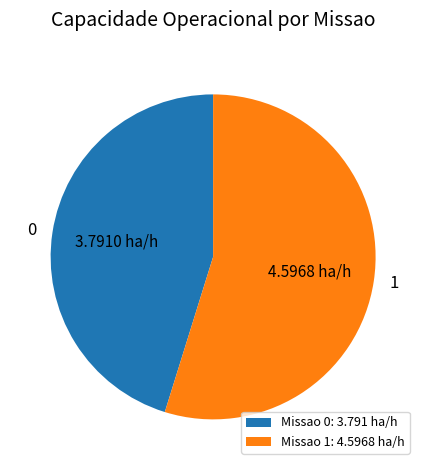

Is the sum of Missao 1: 4.5968 ha/h and Missao 0: 3.791 ha/h greater than half?

Yes